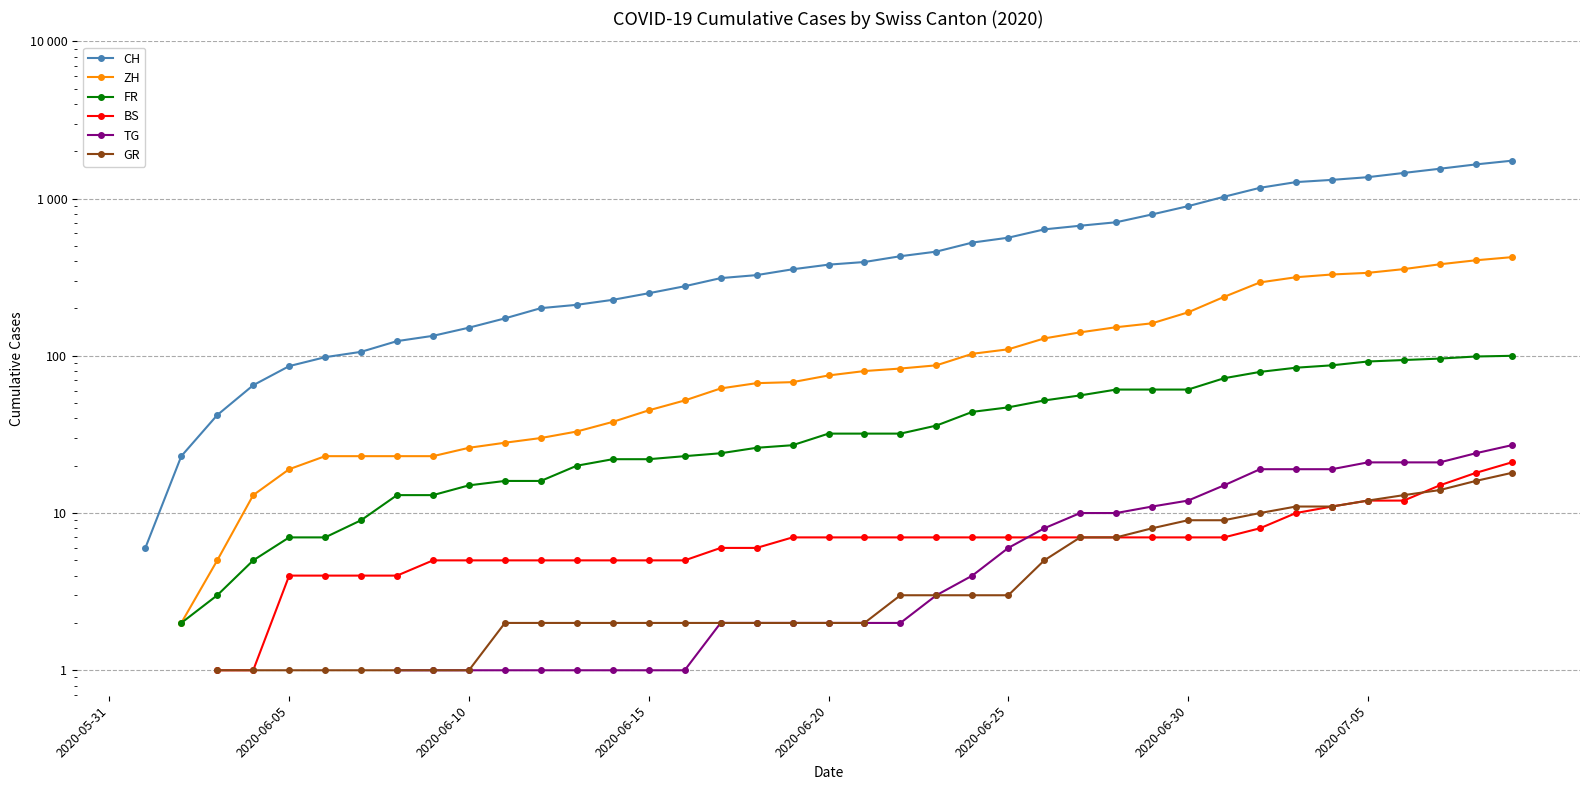

At which label does BS reach its peak?

2020-05-31